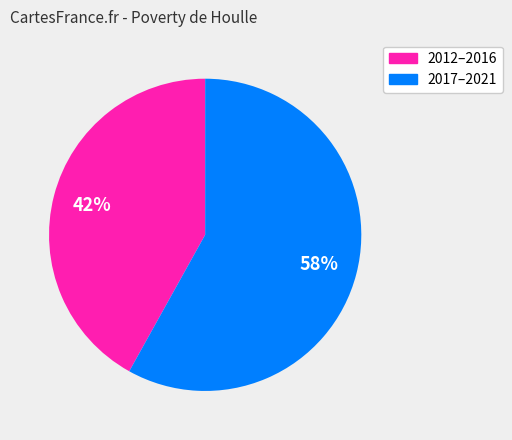

To the nearest percent, what is the difference between the largest and smallest slice percentages?

16%